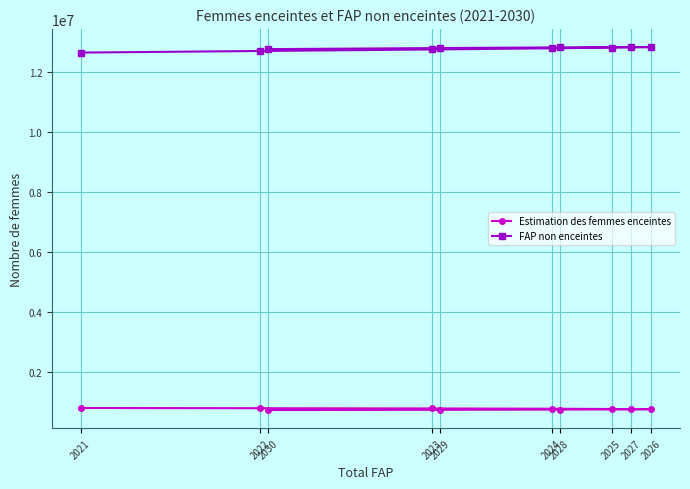

What is the sum of the Estimation des femmes enceintes values at 2024 and 2022?

1578551.4